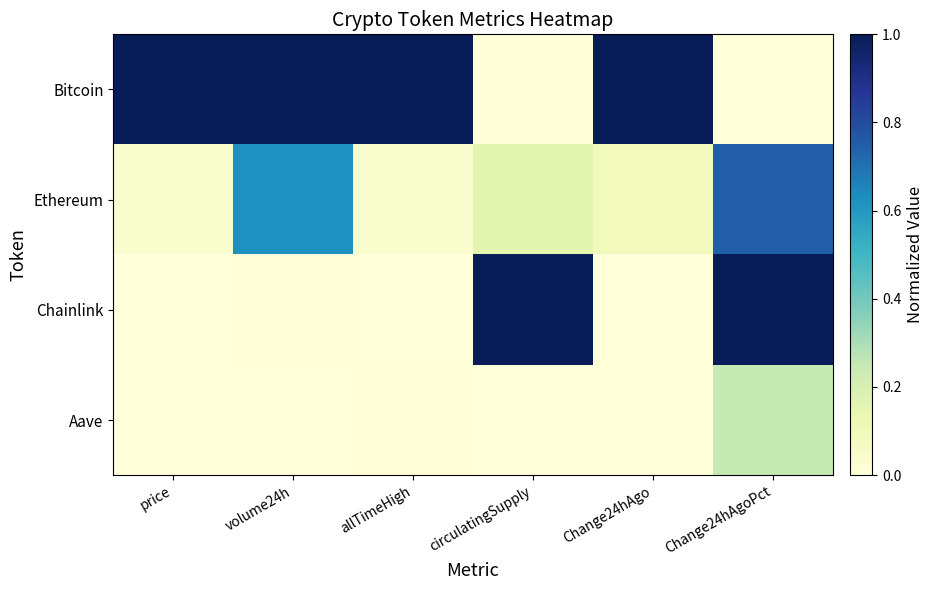

How many series are shown in this chart?

4